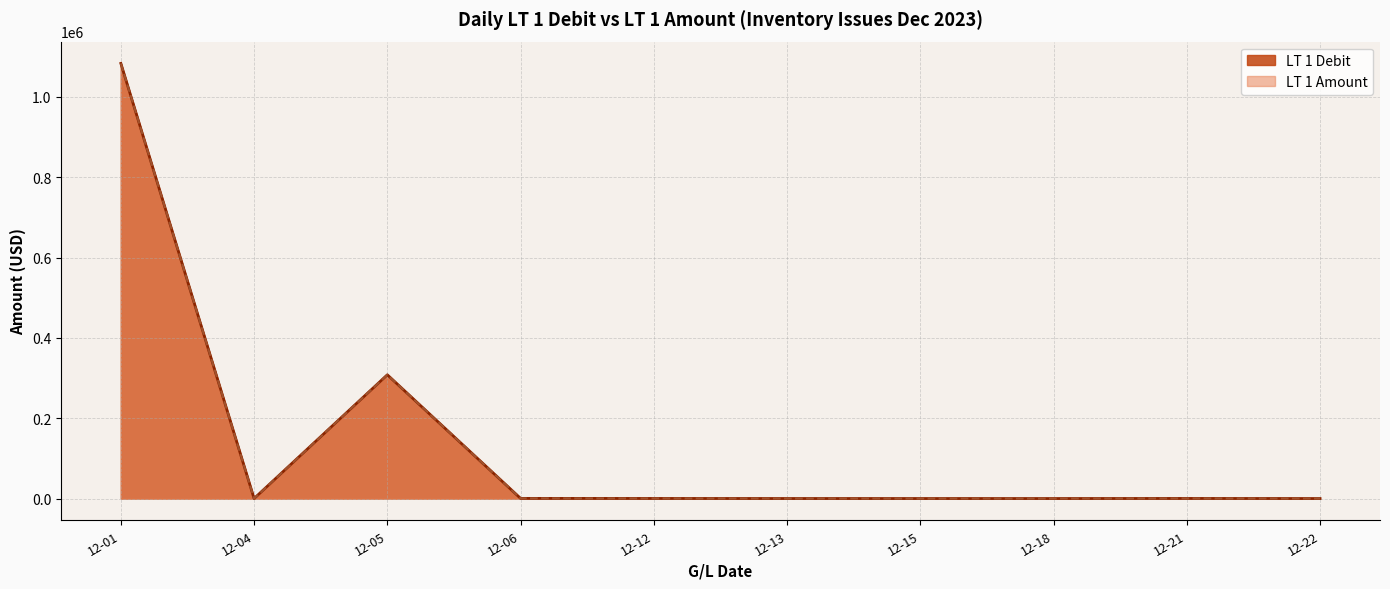

What is the sum of the LT 1 Debit values at 2023-12-06 and 2023-12-06?

171.6